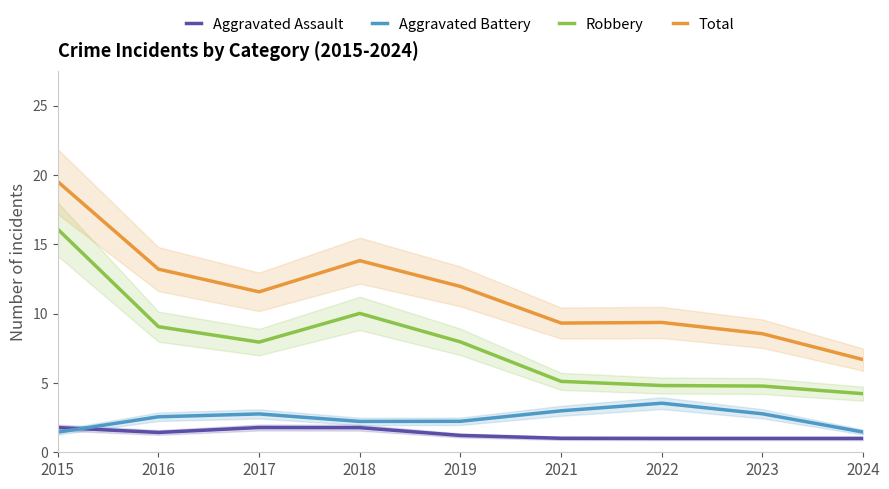

What is the value of the Robbery point at the 6th from the left?

5.1